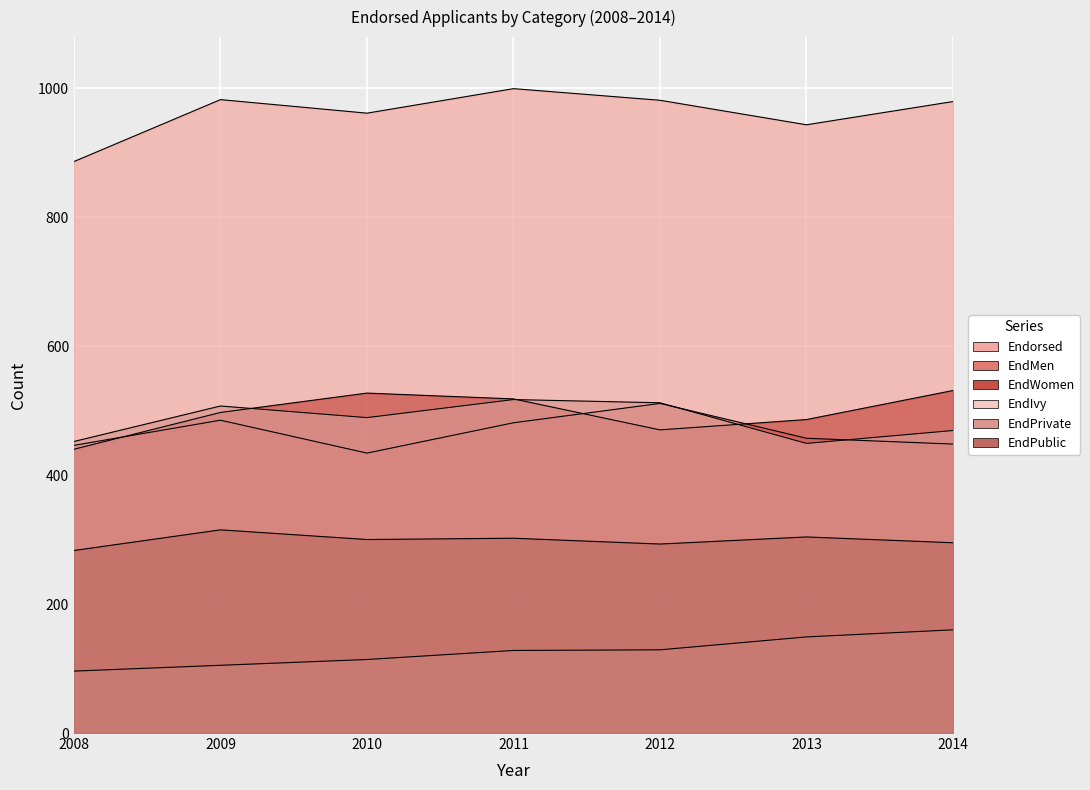

Reading left to right, list all the values displayed in this chart.

Endorsed: 2014=979	2013=943	2012=981	2011=999	2010=961	2009=982	2008=886
EndMen: 2014=448	2013=457	2012=511	2011=481	2010=434	2009=485	2008=446
EndWomen: 2014=531	2013=486	2012=470	2011=518	2010=527	2009=497	2008=440
EndIvy: 2014=160	2013=149	2012=129	2011=128	2010=114	2009=105	2008=96
EndPrivate: 2014=469	2013=449	2012=512	2011=517	2010=489	2009=507	2008=452
EndPublic: 2014=295	2013=304	2012=293	2011=302	2010=300	2009=315	2008=283